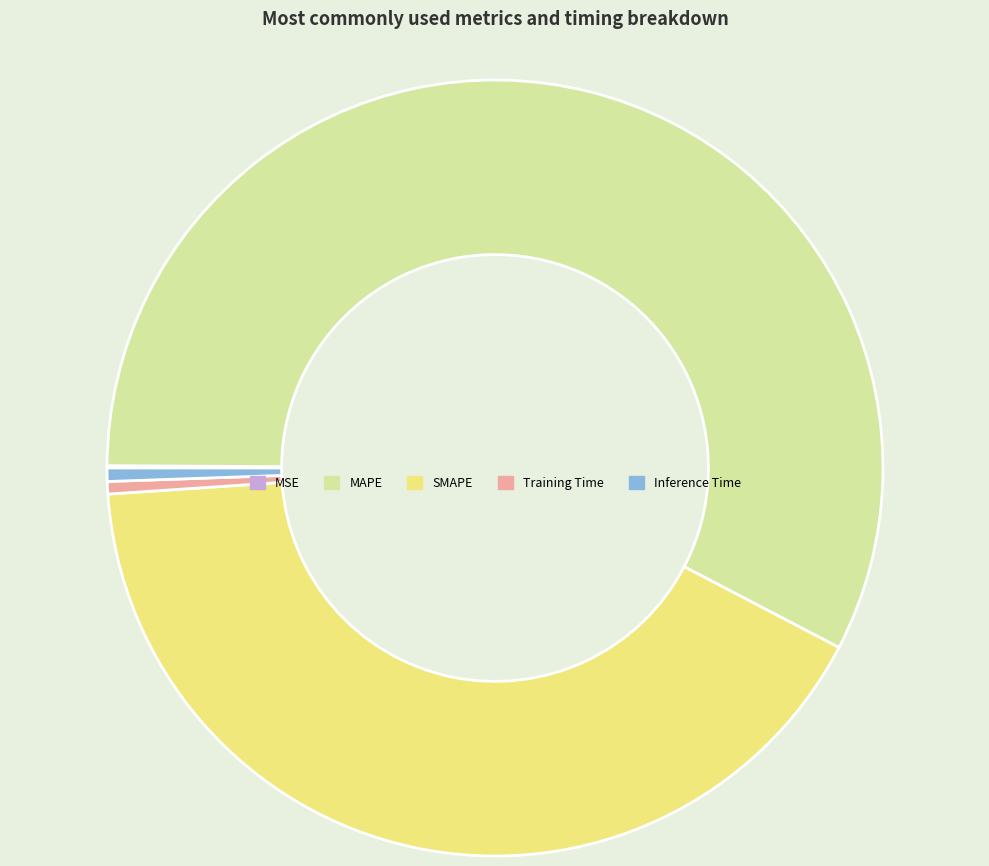

Which slice is the largest?

MAPE